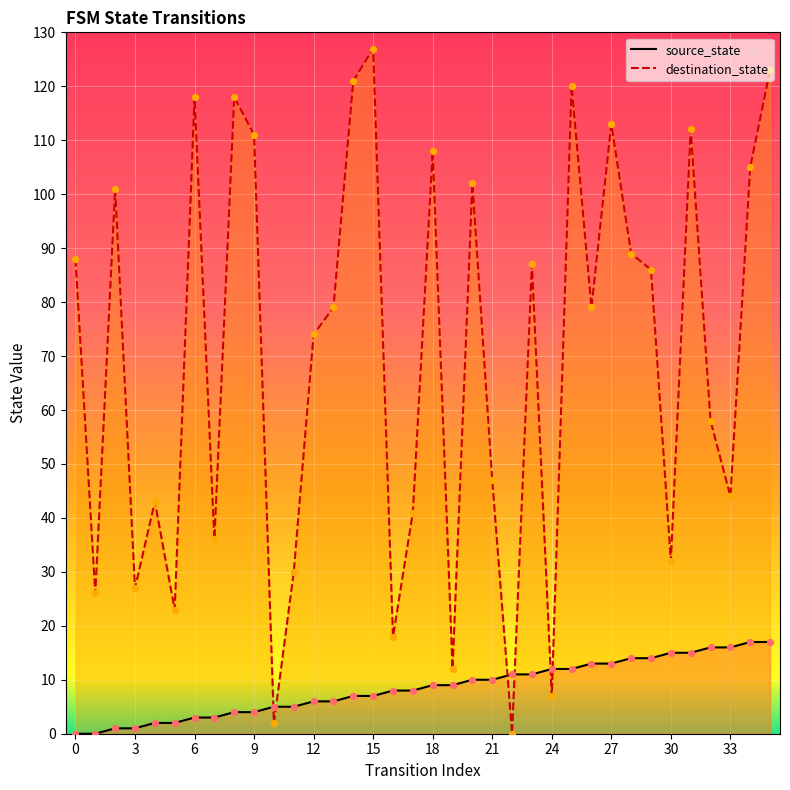

Is the value of source_state at 8 greater than the value of destination_state at 4?

No